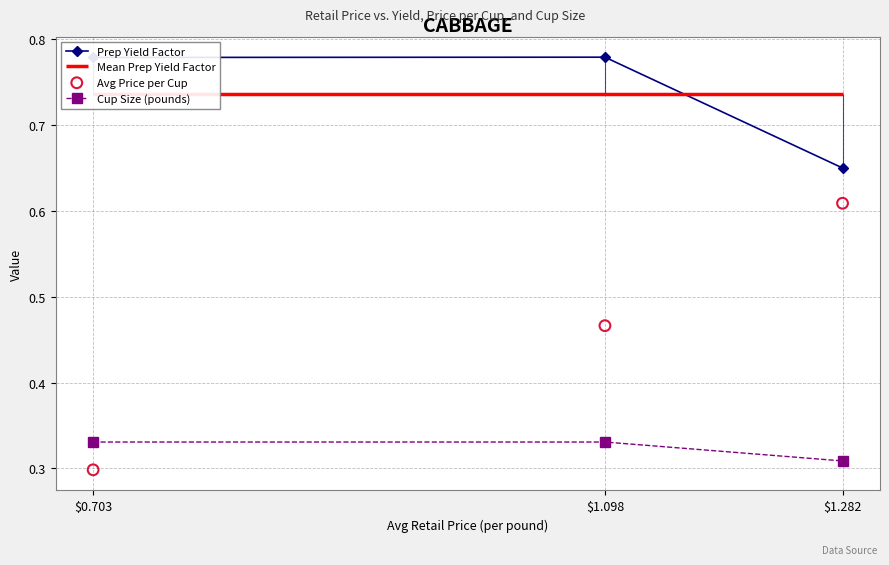

Is the value of Avg Price per Cup at $1.098 greater than the value of Cup Size (pounds) at $0.703?

Yes